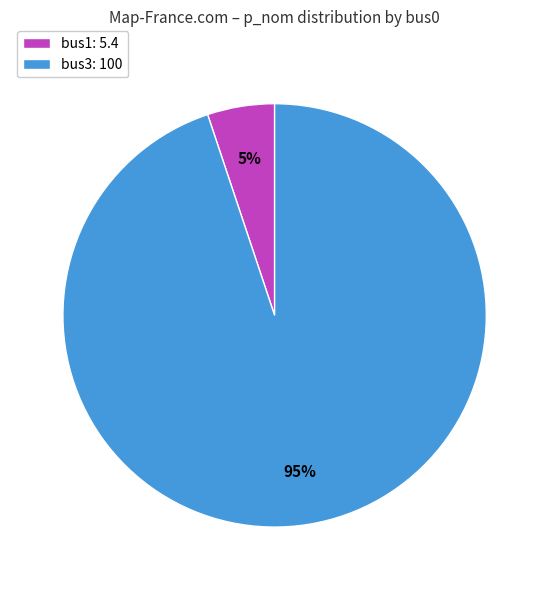

Is the sum of bus3: 100 and bus1: 5.4 greater than half?

Yes